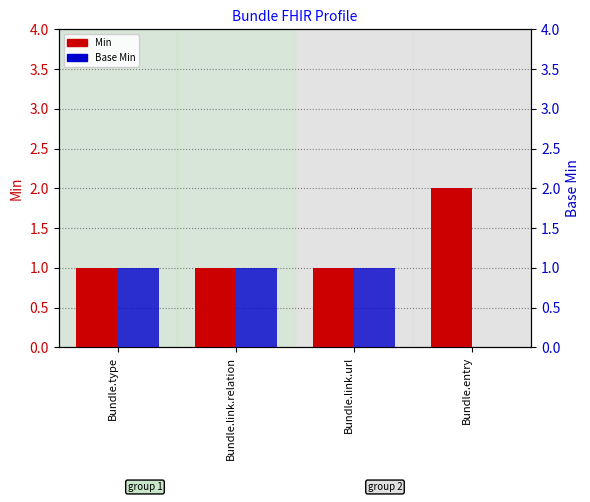

Is it true that Base Min equals 2 at Bundle.type?

False